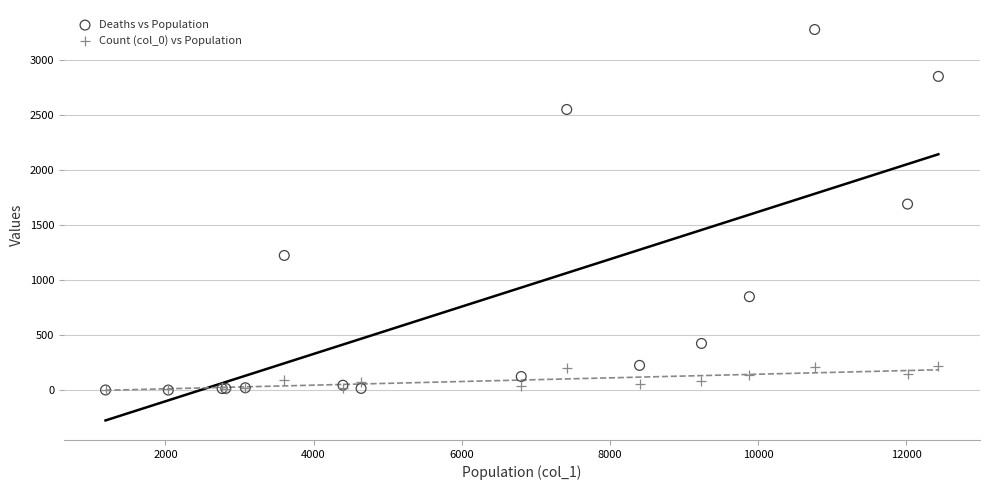

Across all series, what Y value is closest to 1638?

1690